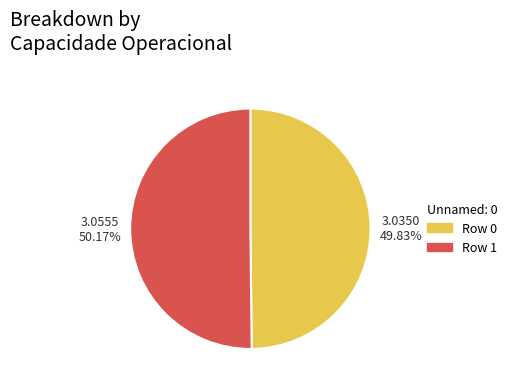

Is there any slice that represents more than half of the pie?

Yes